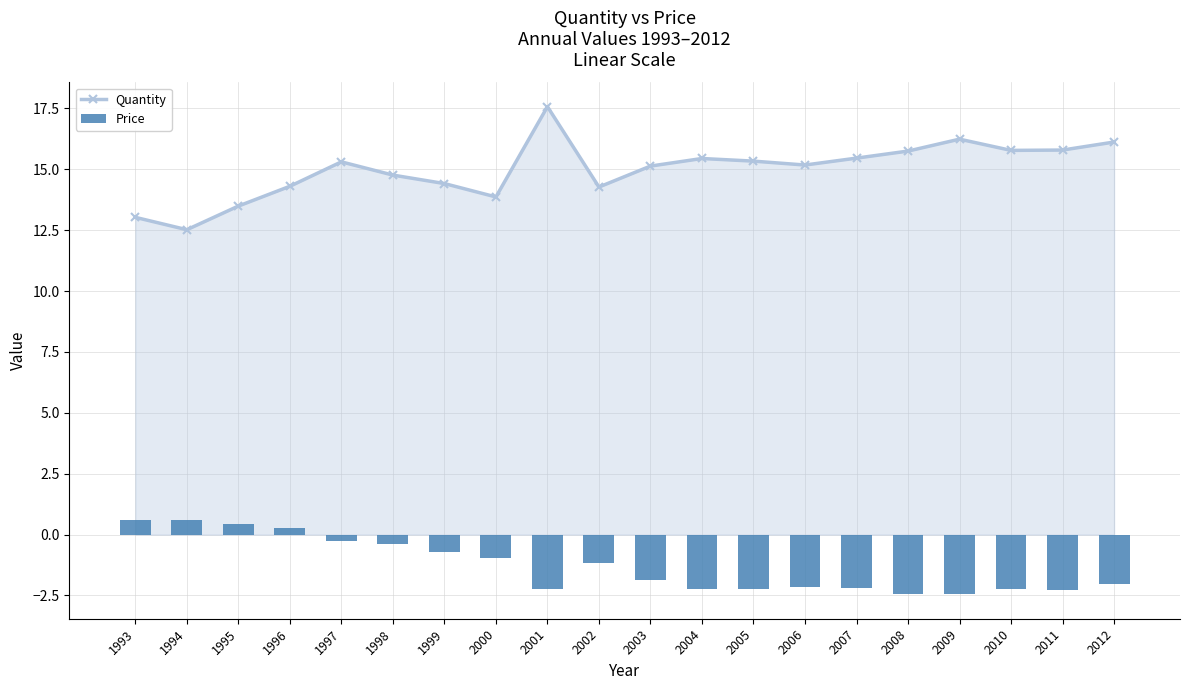

How many values in the Quantity series are below 15?

8